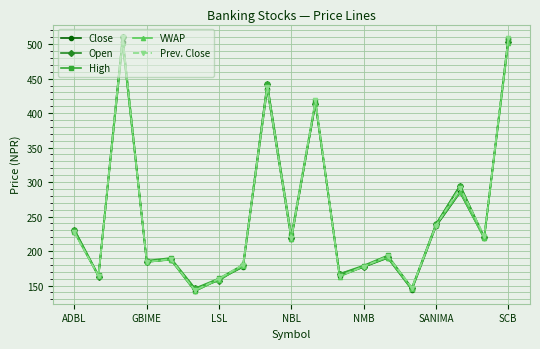

What is the greatest value displayed?

510.0